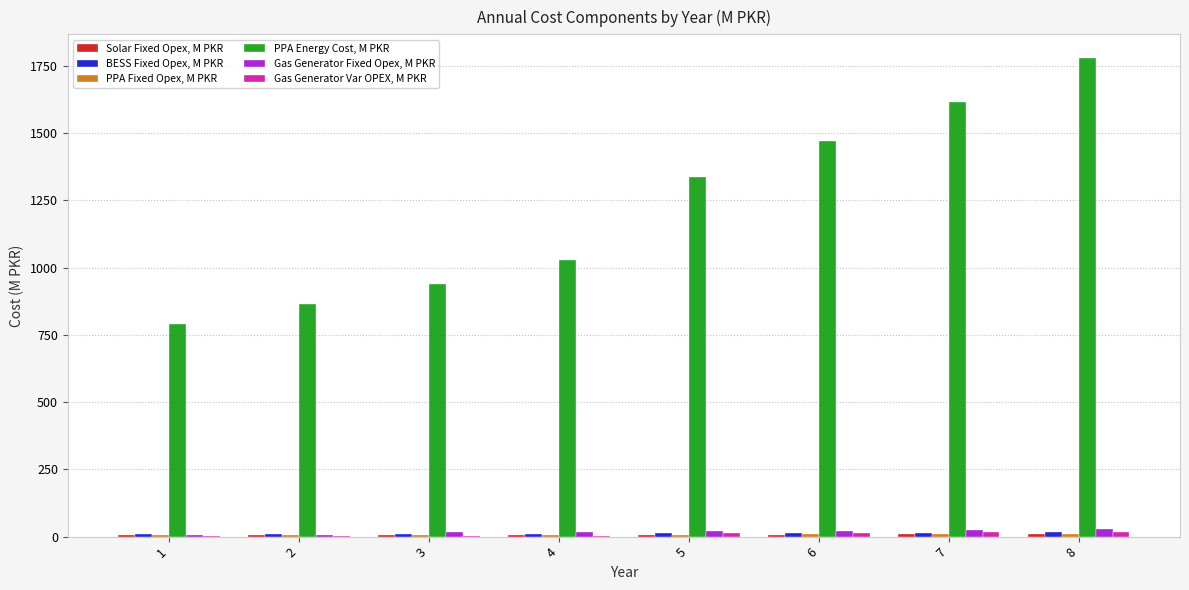

Are the bars horizontal?

No